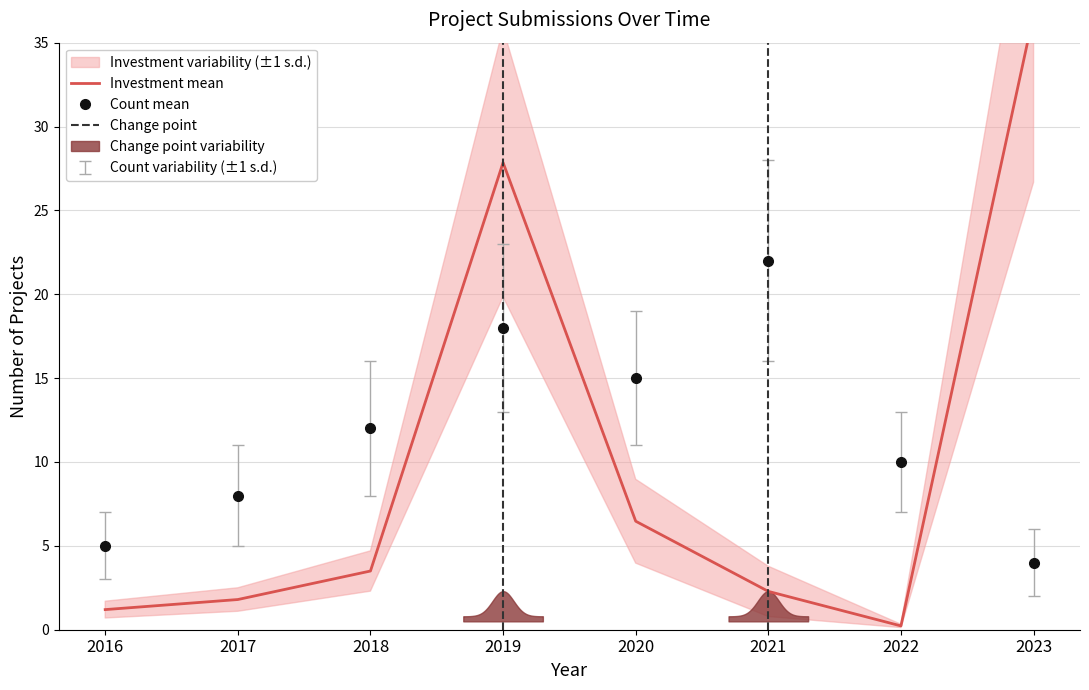

True or false: Count and Count_sd intersect in this chart.

False